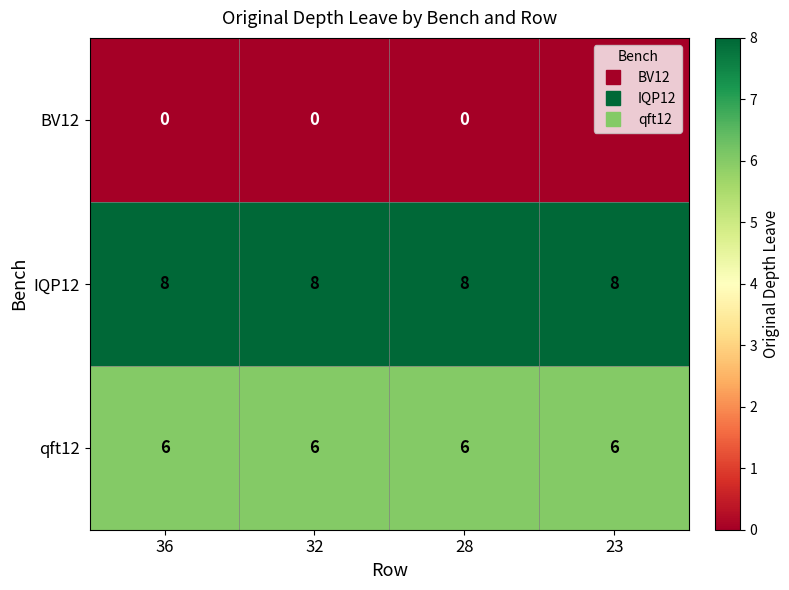

True or false: BV12 has a value of 0 at 23.

True